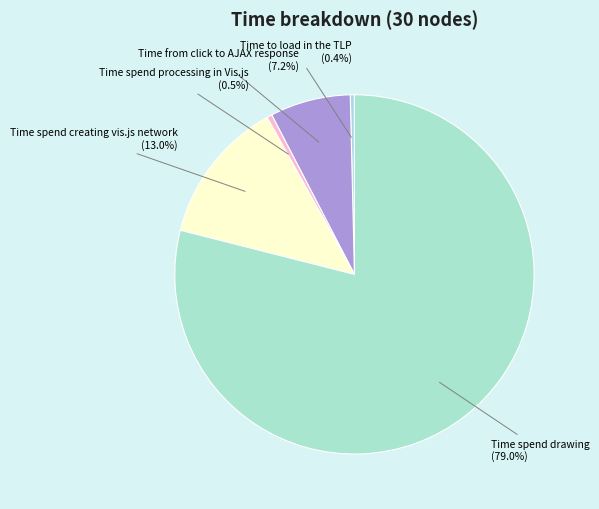

What portion of the pie excludes Time spend processing in Vis.js?

99.5%